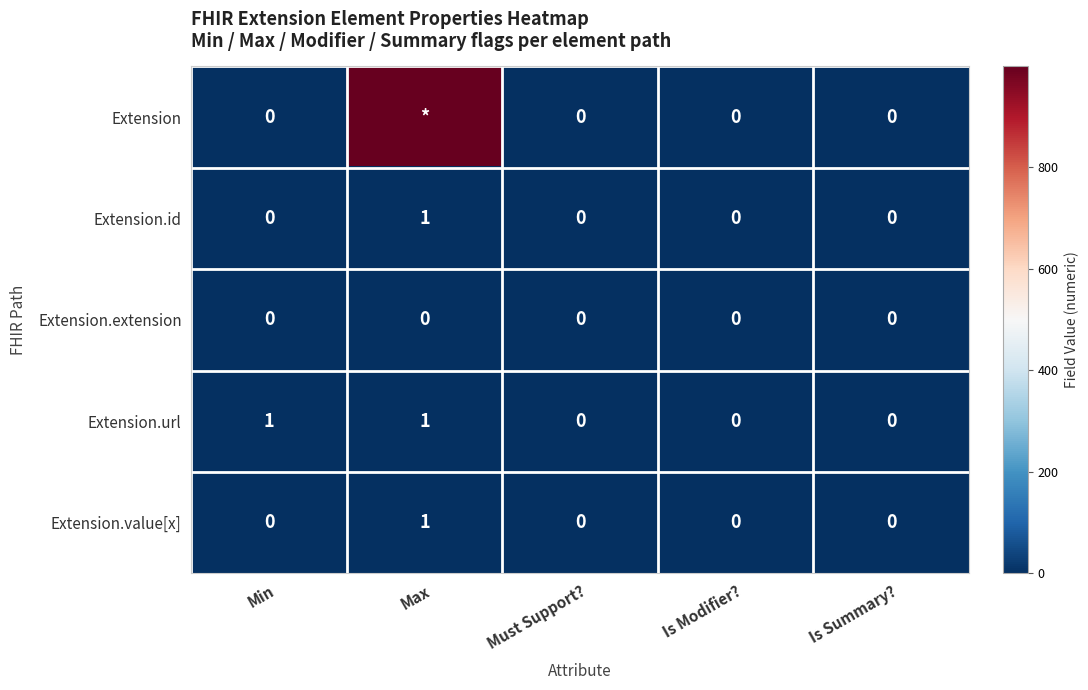

Which series changed the most between Min and Is Summary??

Extension.url